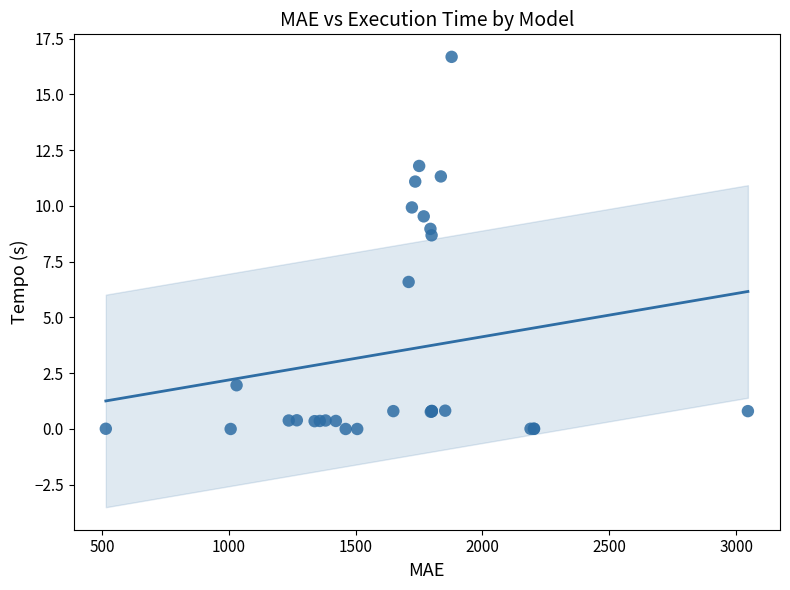

What Y value in the scatter plot is closest to 8?

8.7